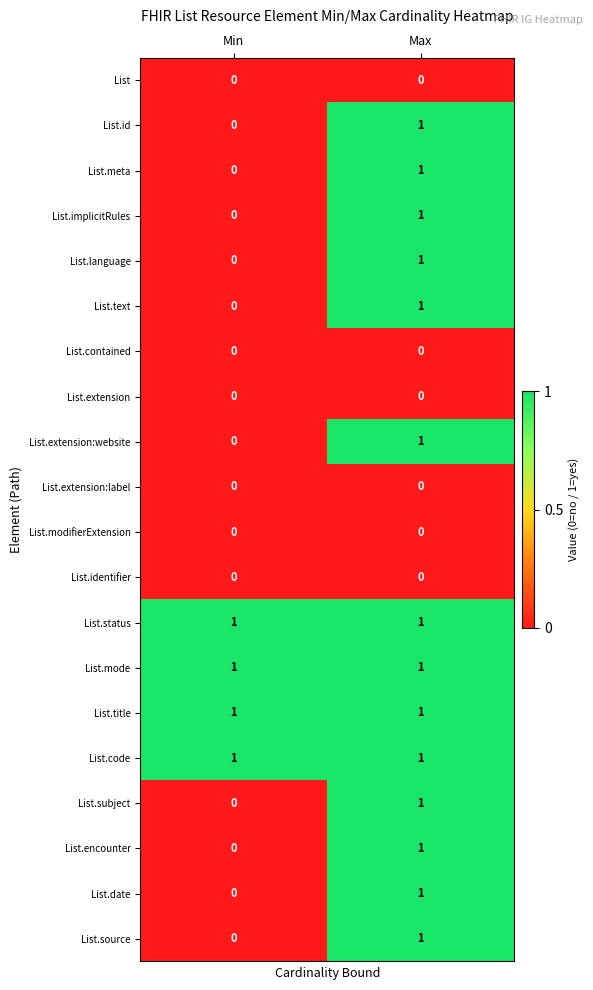

What is the difference between the highest and lowest values at Max?

1